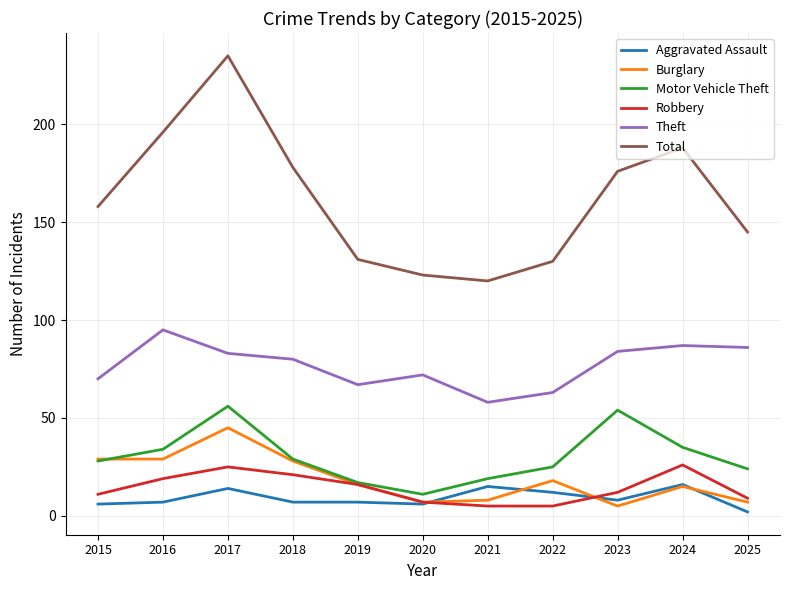

What is the highest value of the Theft series?

95